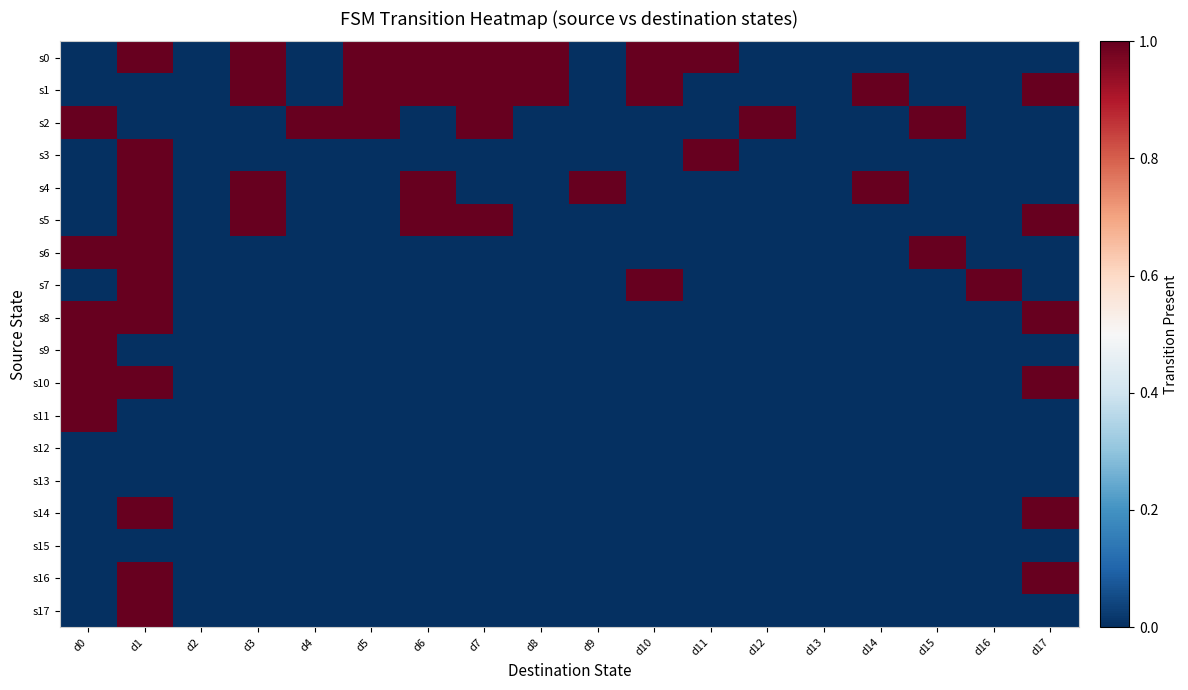

Which series has the largest range (max minus min)?

s0